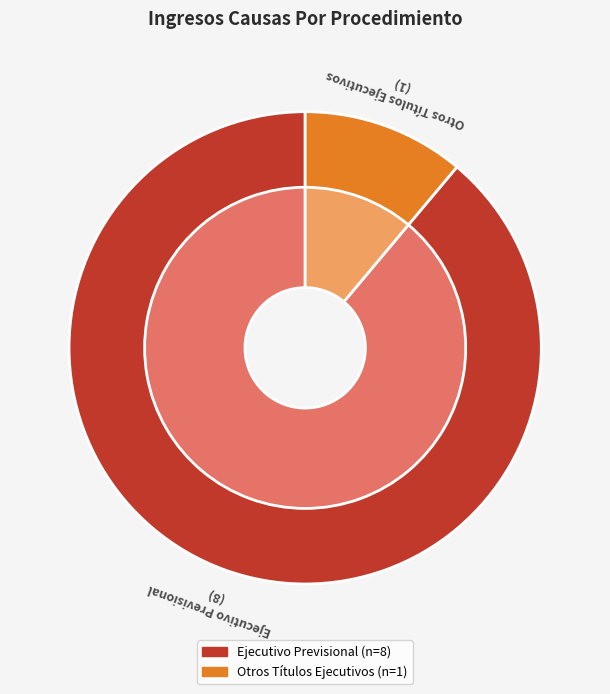

What is the smallest slice in the pie chart?

Otros Títulos Ejecutivos